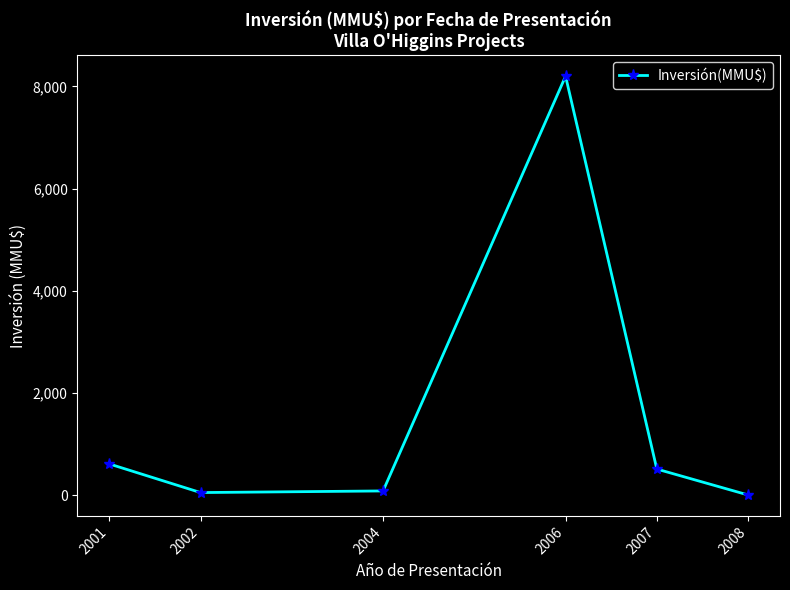

What is the average value?

1575.9